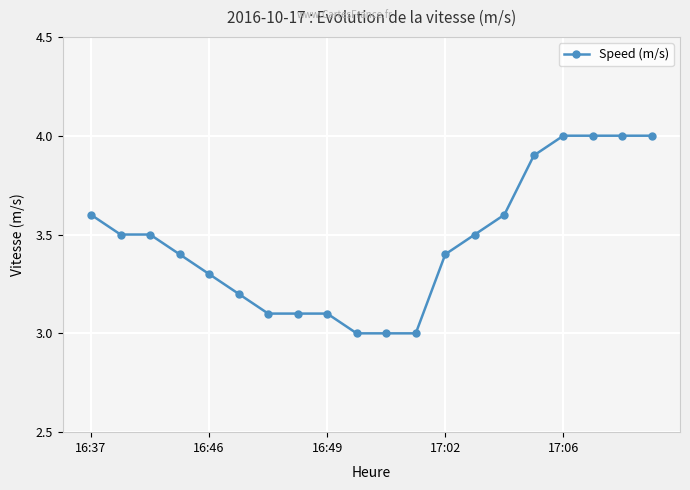

What is the maximum value shown in the chart?

4.0